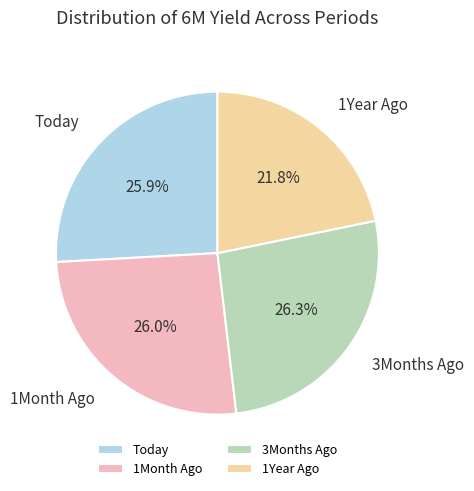

The 3Months Ago slice represents 12% of the pie. True or false?

False